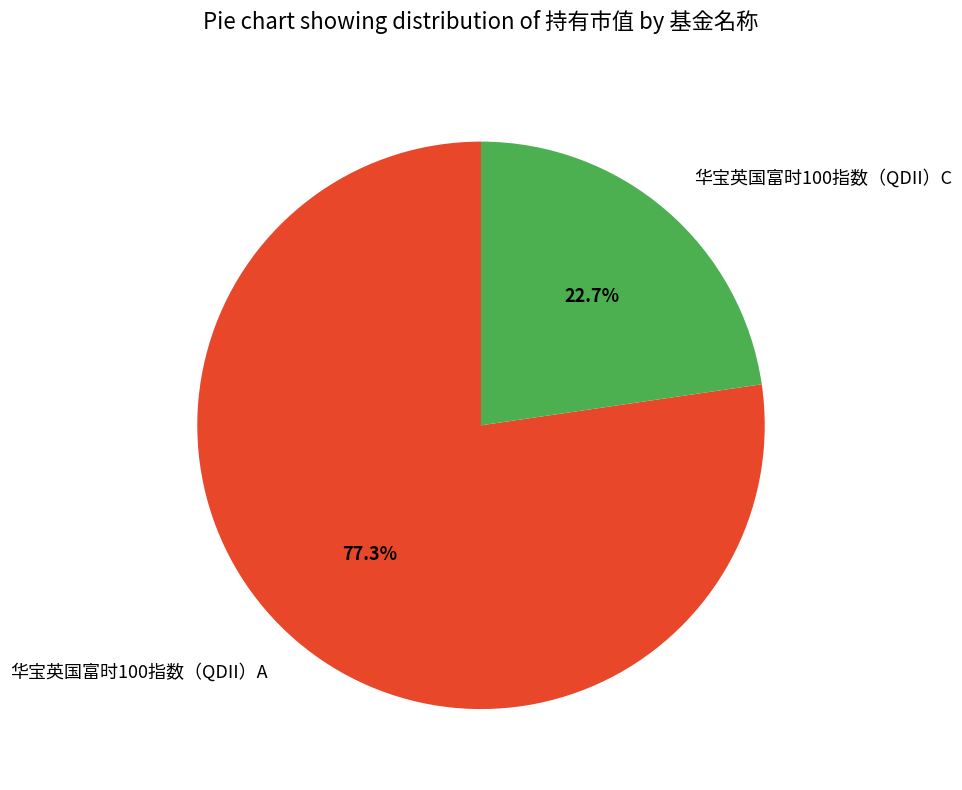

Is 华宝英国富时100指数（QDII）C the majority of the pie?

No